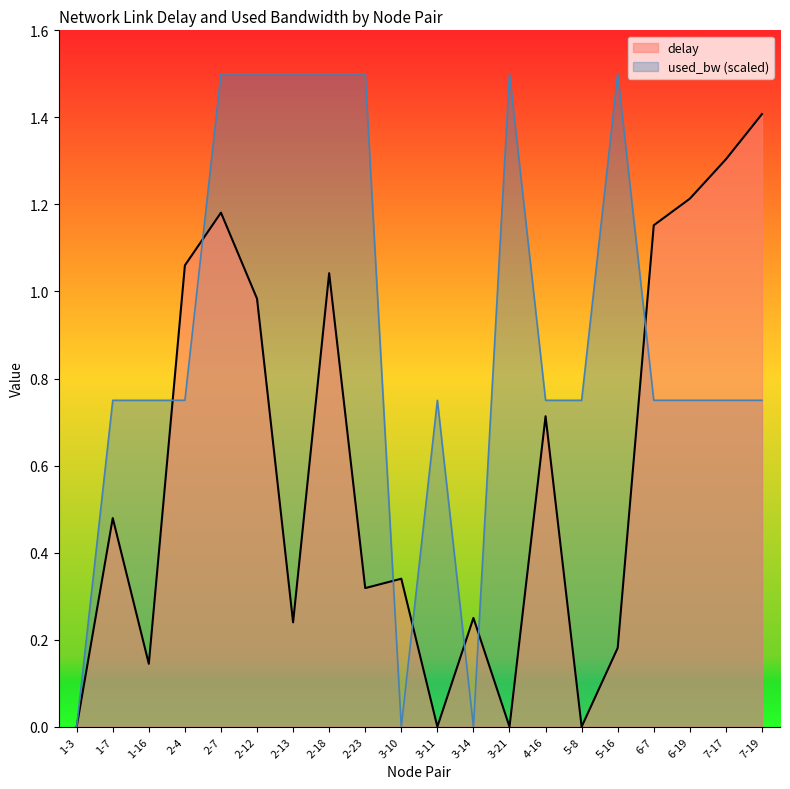

Reading left to right, list all the values displayed in this chart.

delay: 1-3=0.0	1-7=0.5	1-16=0.1	2-4=1.1	2-7=1.2	2-12=1.0	2-13=0.2	2-18=1.0	2-23=0.3	3-10=0.3	3-11=0.0	3-14=0.2	3-21=0.0	4-16=0.7	5-8=0.0	5-16=0.2	6-7=1.2	6-19=1.2	7-17=1.3	7-19=1.4
used_bw: 1-3=0.0	1-7=0.7	1-16=0.7	2-4=0.7	2-7=1.5	2-12=1.5	2-13=1.5	2-18=1.5	2-23=1.5	3-10=0.0	3-11=0.7	3-14=0.0	3-21=1.5	4-16=0.7	5-8=0.7	5-16=1.5	6-7=0.7	6-19=0.7	7-17=0.7	7-19=0.7